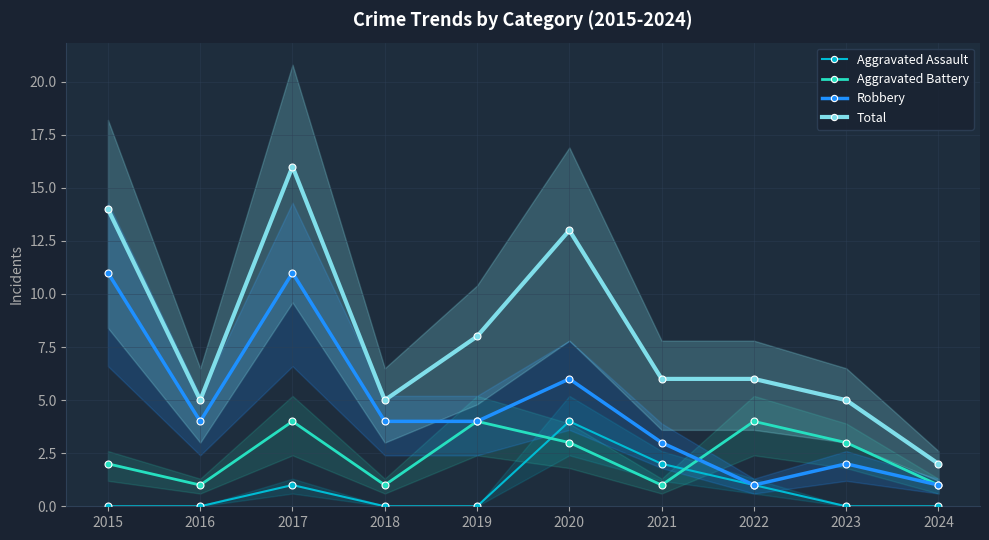

List the series in order of their peak value, highest first.

Total, Robbery, Aggravated Assault, Aggravated Battery